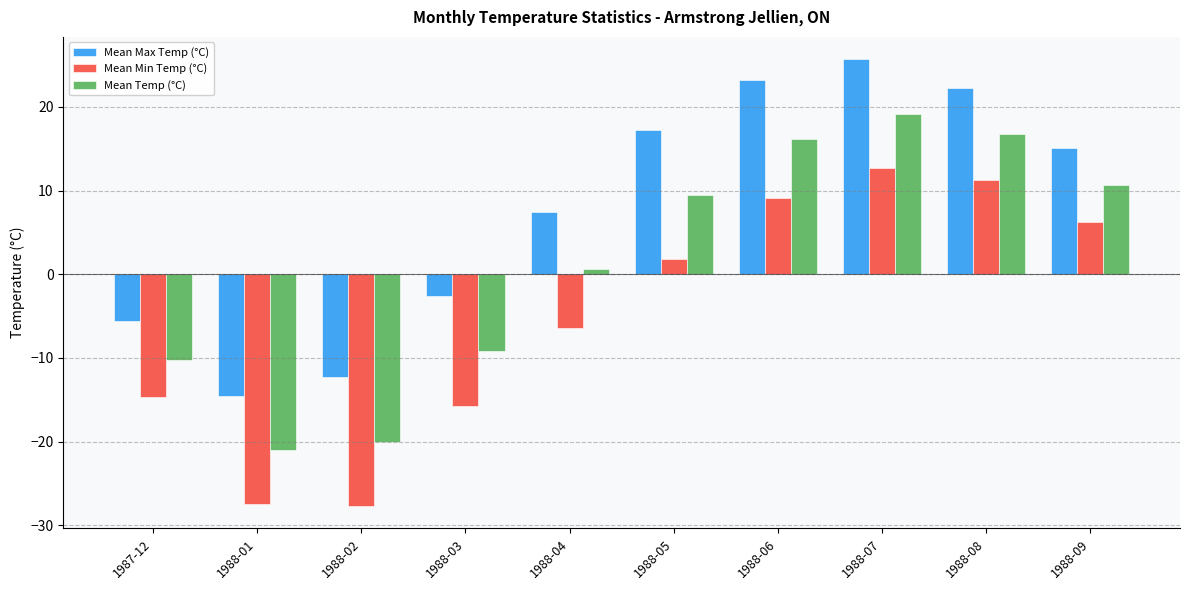

What is the spread (max minus min) of values at 1988-06?

14.1